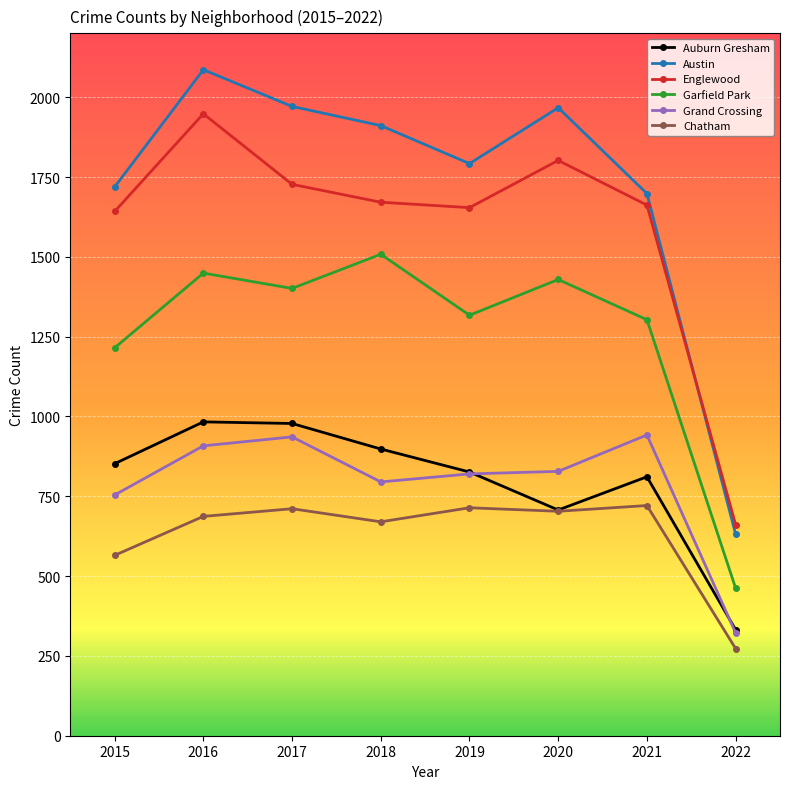

At which category is the sum across all series the highest?

2016